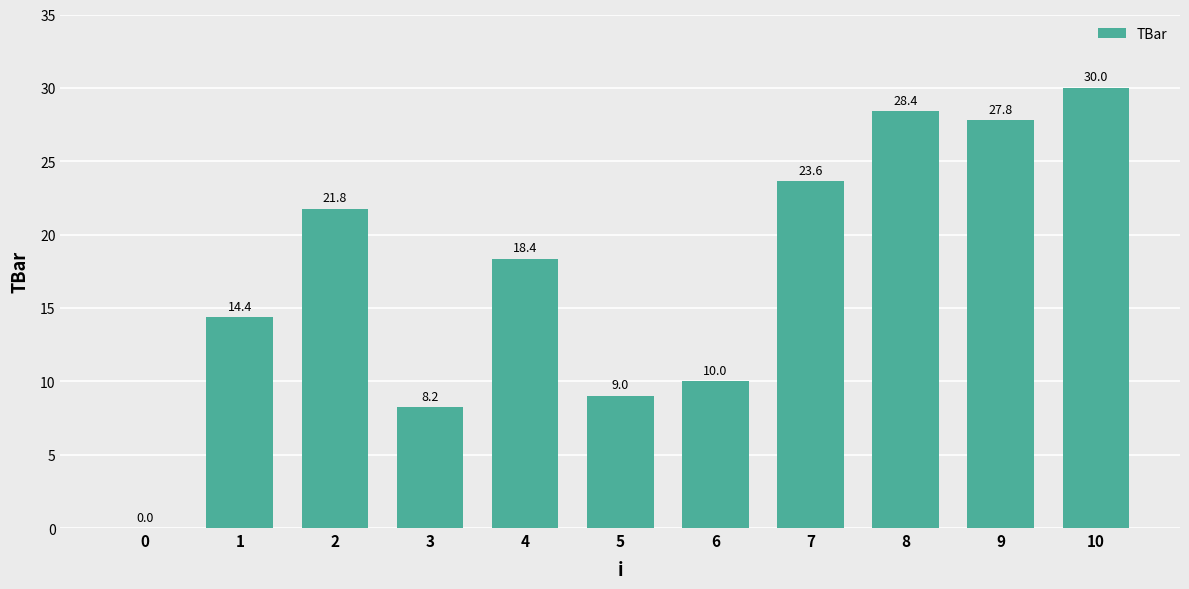

What is the change in value from 2 to 9?

+6.0